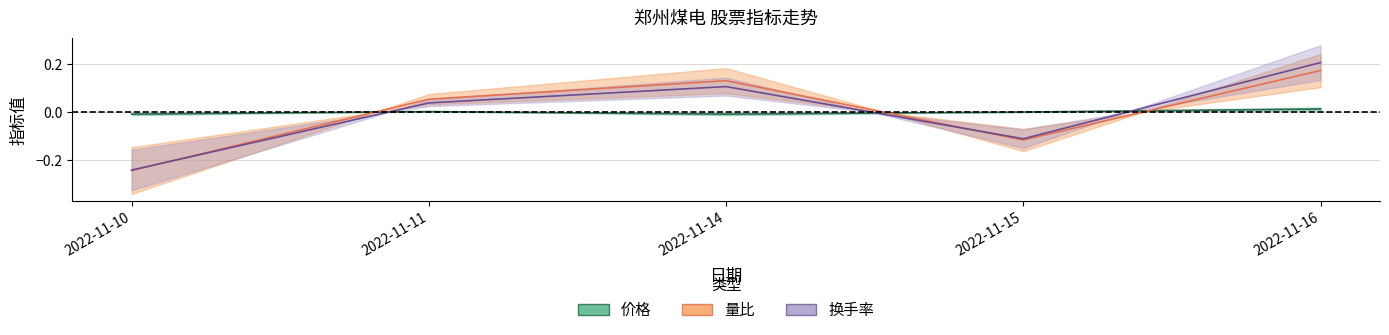

Between 2022-11-16 and 2022-11-10, which is larger?

2022-11-16